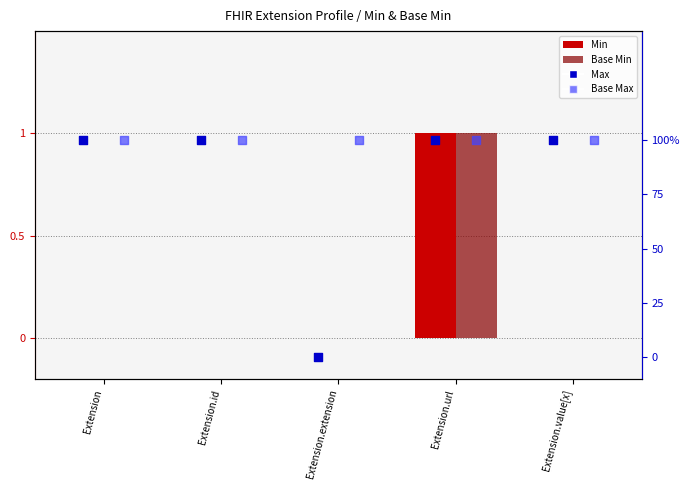

Which series has the largest total across all categories?

Base Max